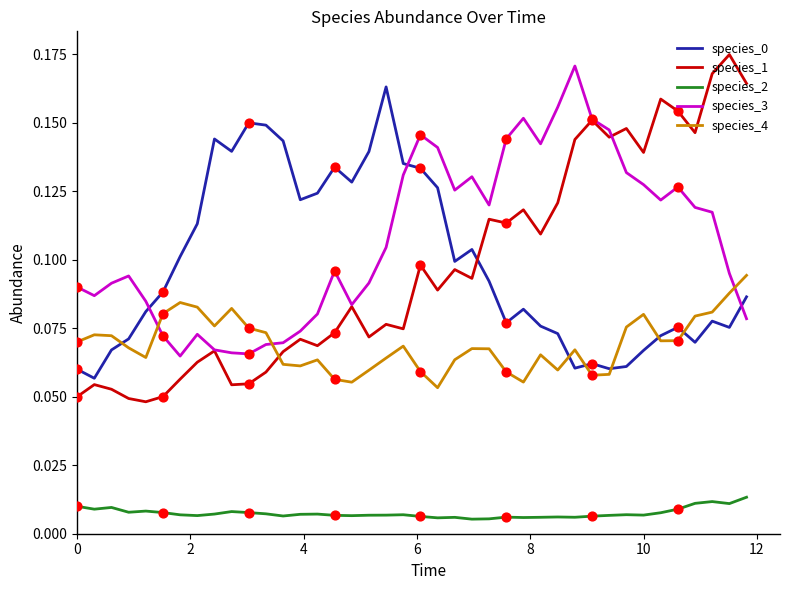

Which series has the largest range (max minus min)?

species_1